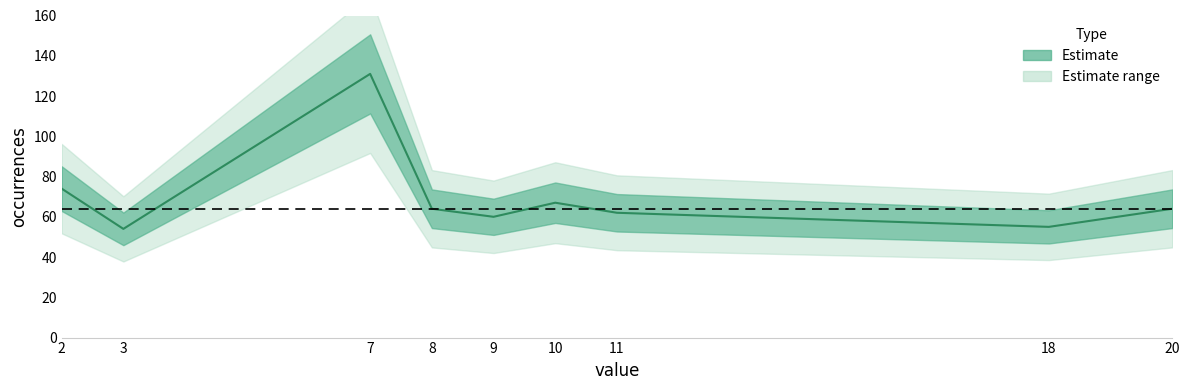

Reading left to right, what are all the values shown in this chart?

7=131	2=74	10=67	8=64	20=64	11=62	9=60	18=55	3=54